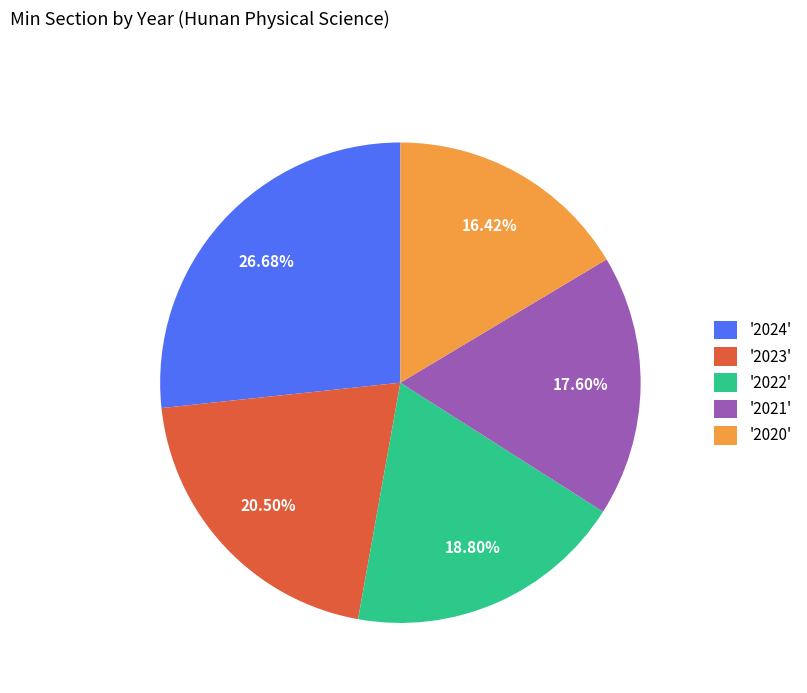

Between '2020' and '2021', which is larger?

'2021'